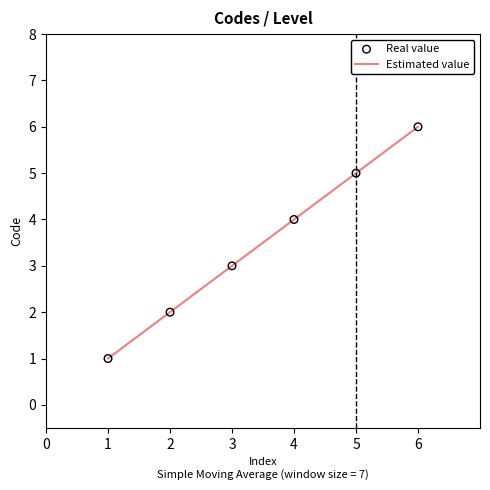

Approximately how many times larger is the value at 2 compared to 3?

0.7